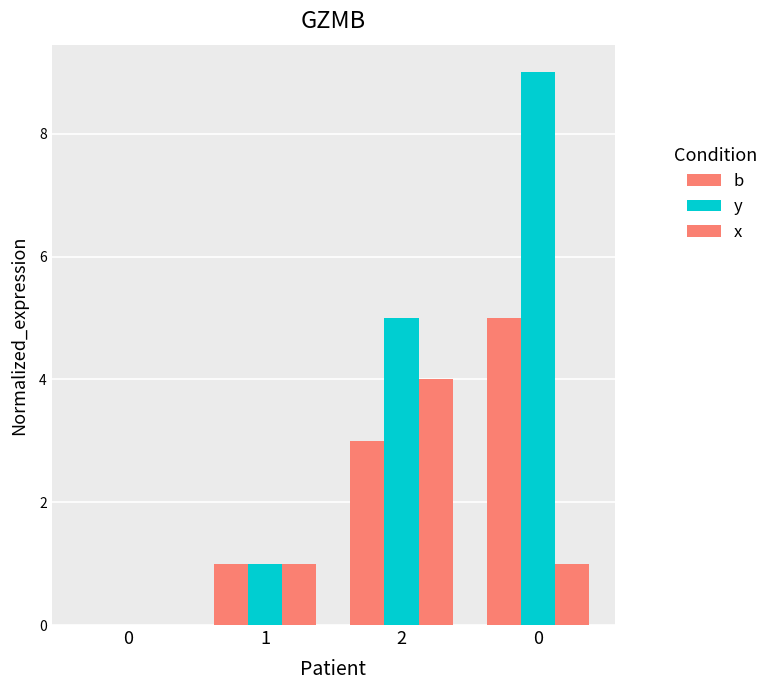

Are the bars grouped side by side (vs. stacked)?

Yes